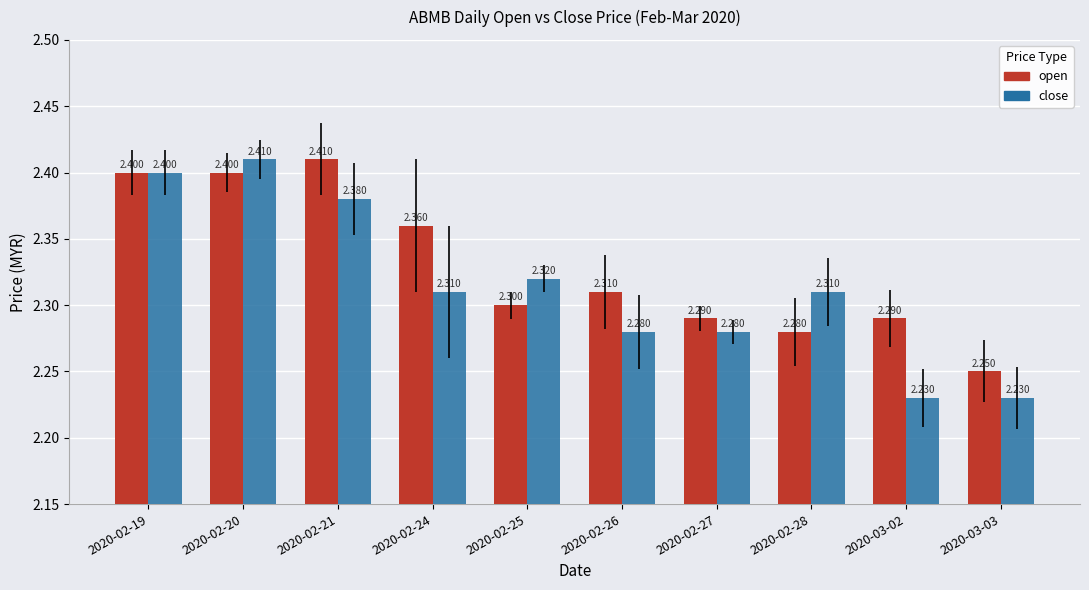

Is the value of open at 2020-02-21 greater than the value of close at 2020-02-24?

Yes